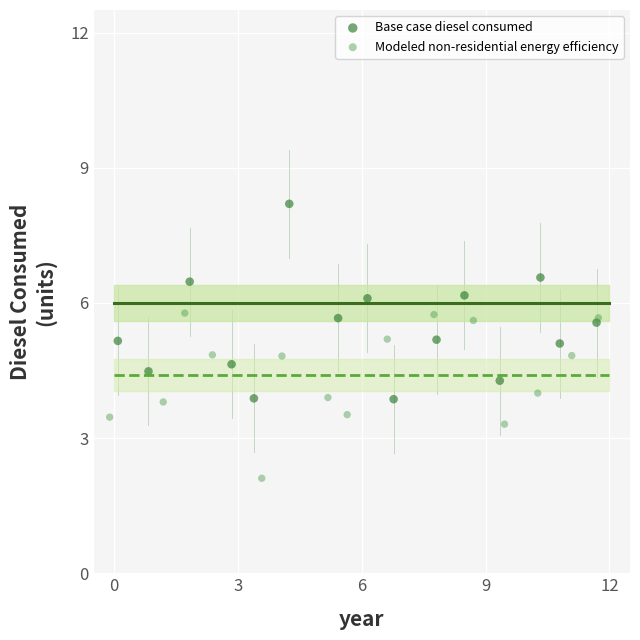

Which series reaches the minimum Y coordinate?

Modeled non-residential energy efficiency